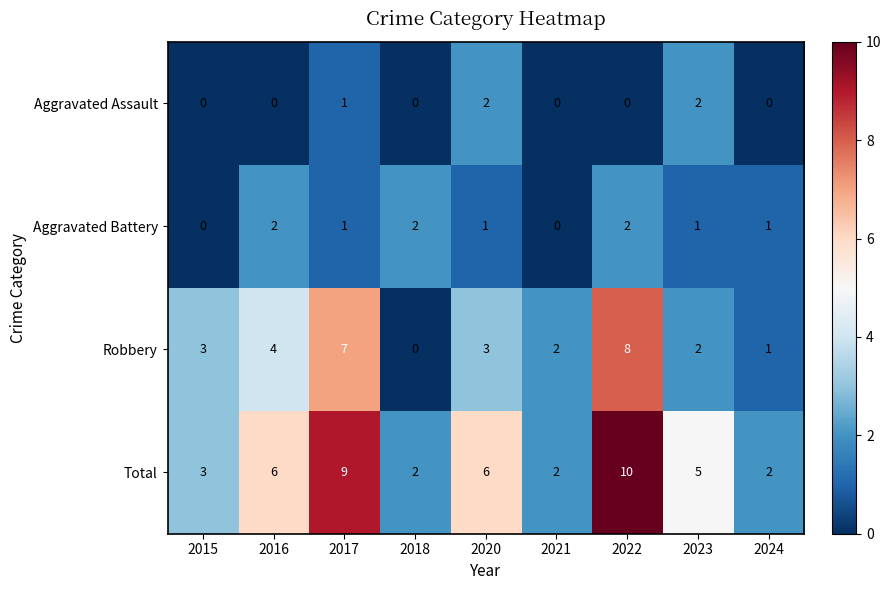

What is the spread (max minus min) of values at 2021?

2